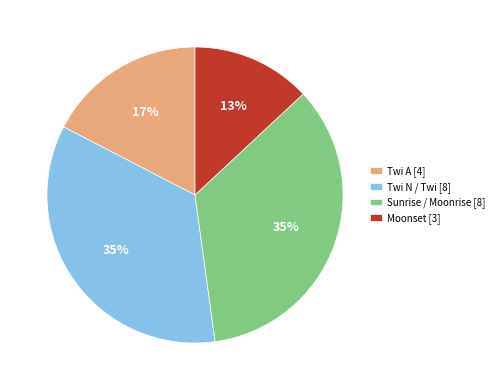

Between Twi A [4] and Sunrise / Moonrise [8], which is larger?

Sunrise / Moonrise [8]